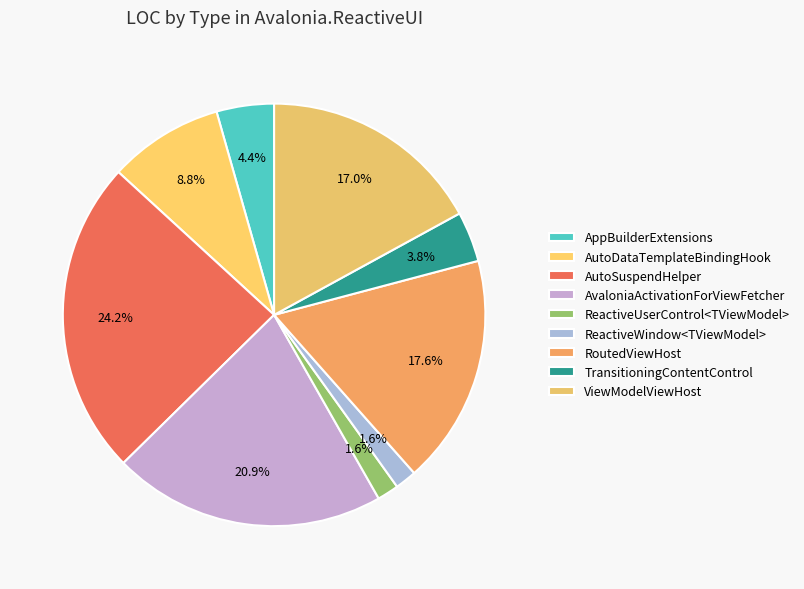

What percentage do AppBuilderExtensions and AutoDataTemplateBindingHook together represent?

13.2%